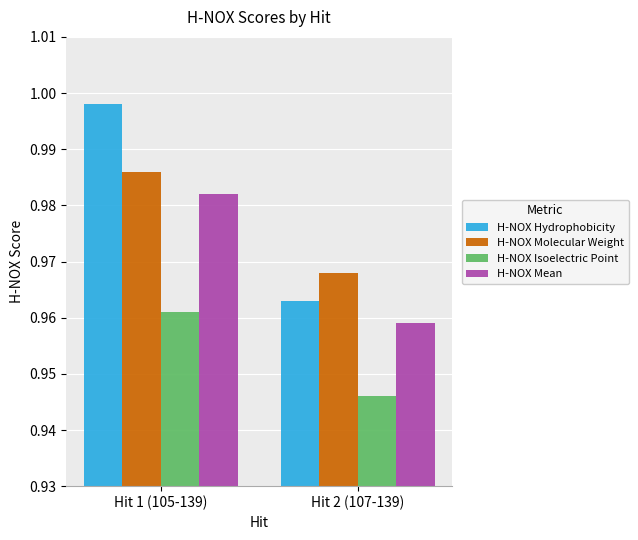

What is the total value across all series at Hit 1 (105-139)?

3.9